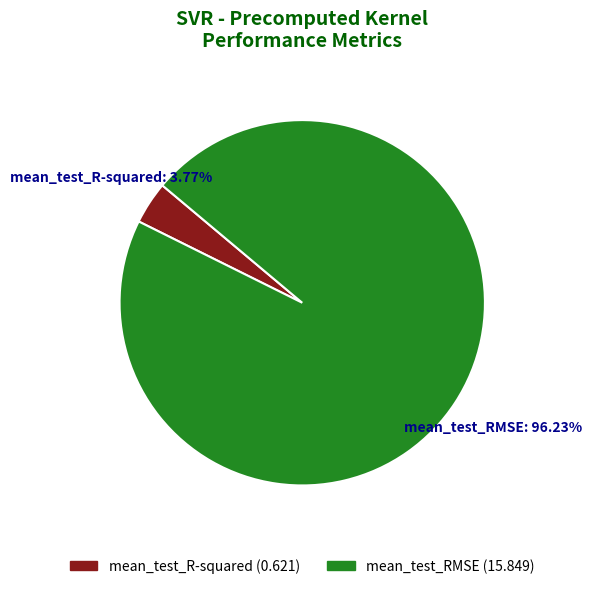

Is mean_test_RMSE the majority of the pie?

Yes